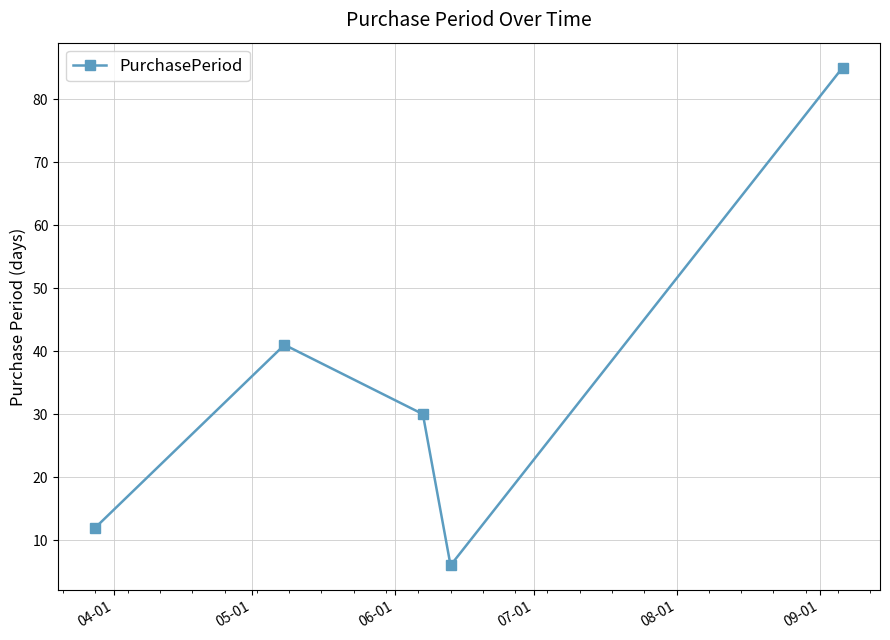

What is the sum of all values?

174